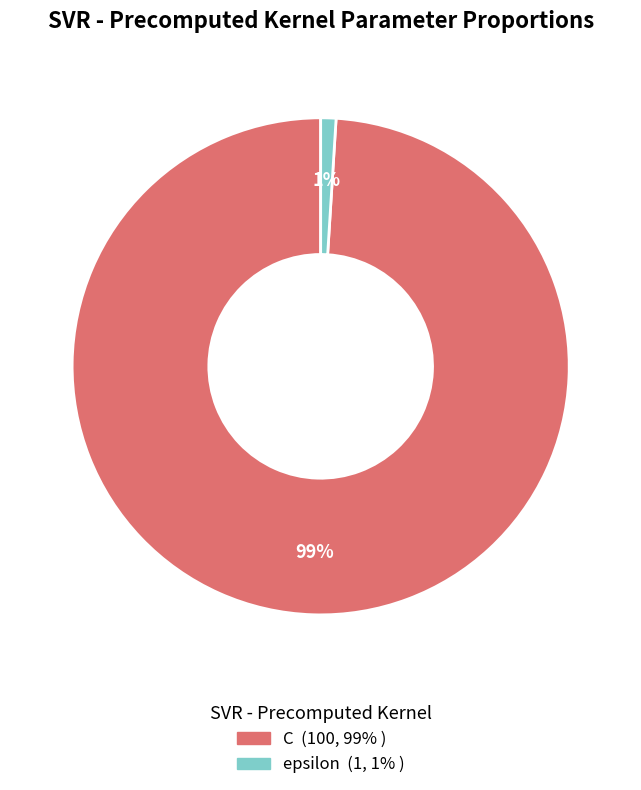

Do C and epsilon together represent more than half of the pie?

Yes